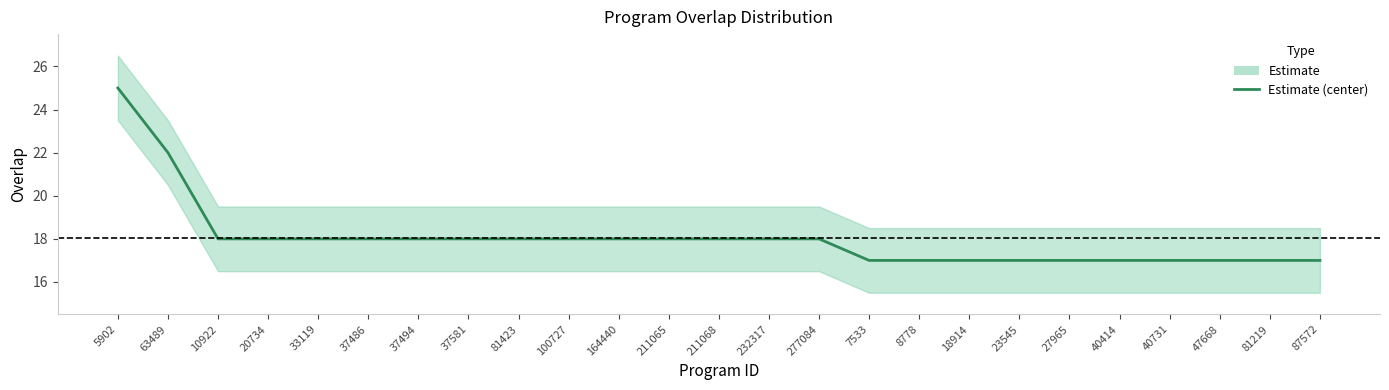

Between 164440 and 100727, which is larger?

164440